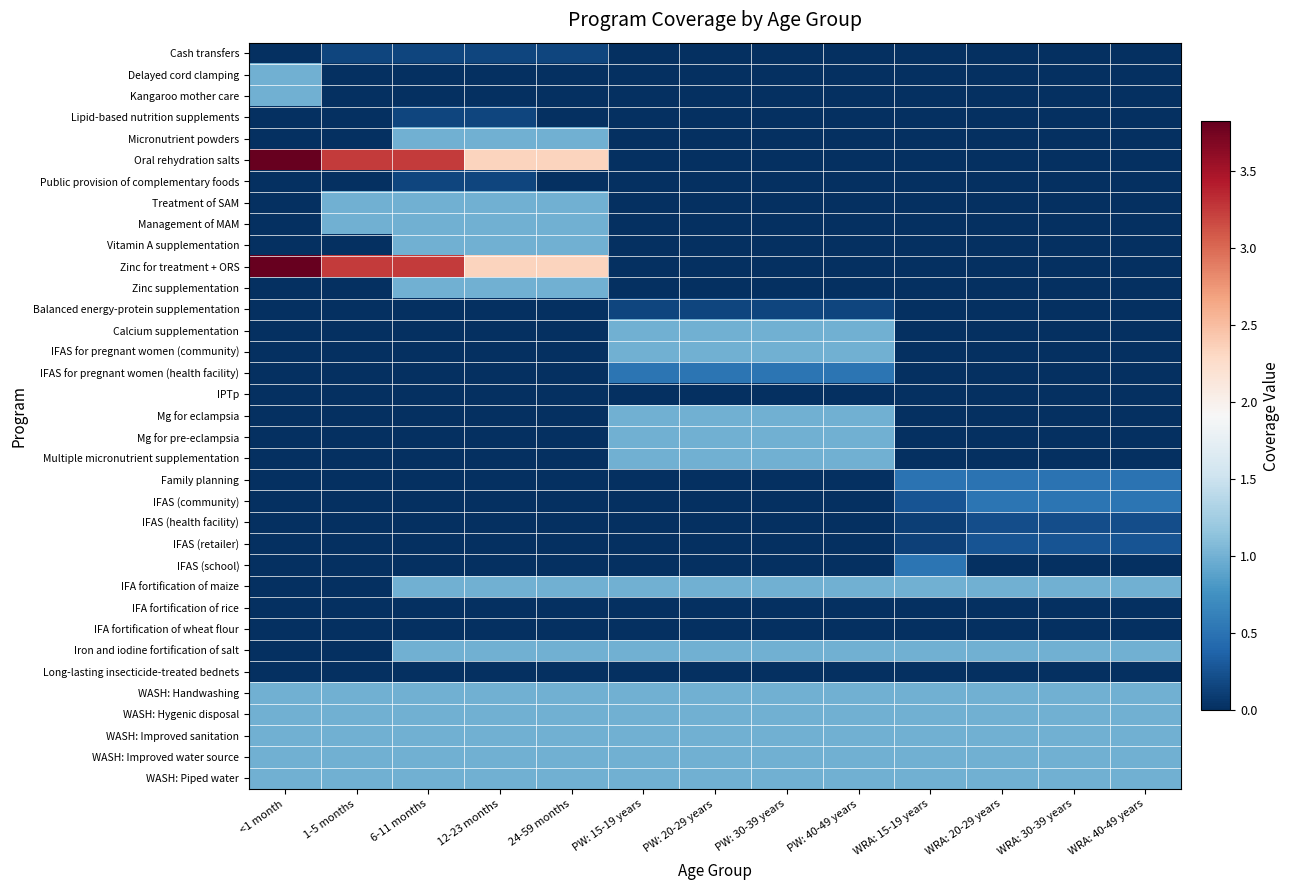

At which category does the chart reach its minimum across all series?

<1 month